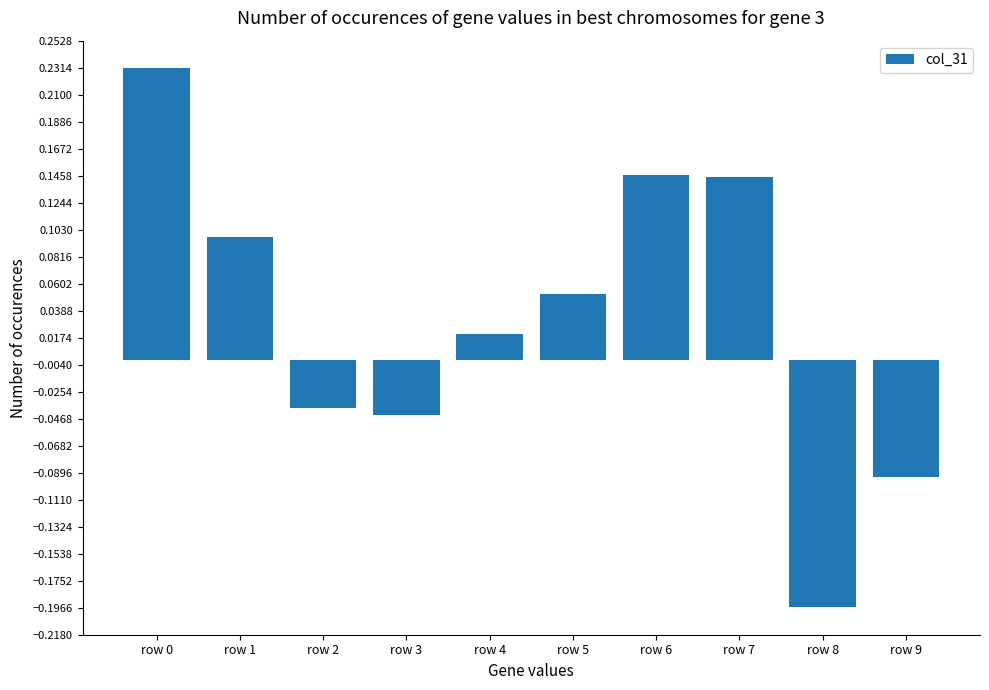

How many values are below 0?

4